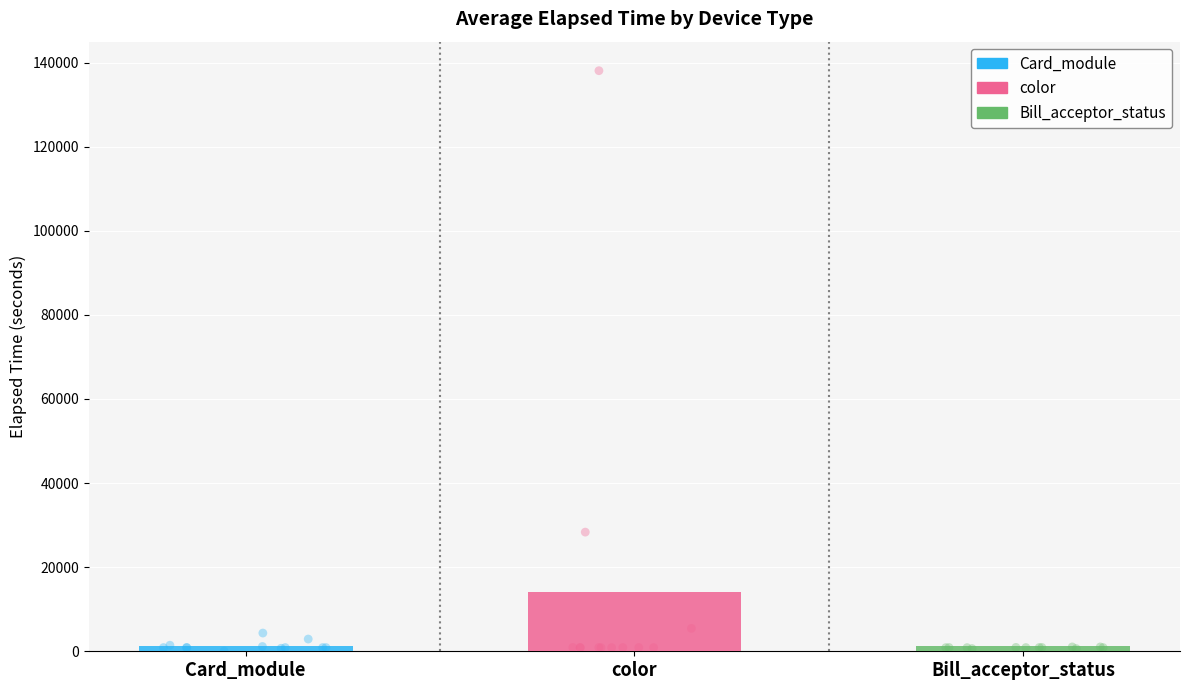

What are all the series names shown in the legend?

Card_module, color, Bill_acceptor_status